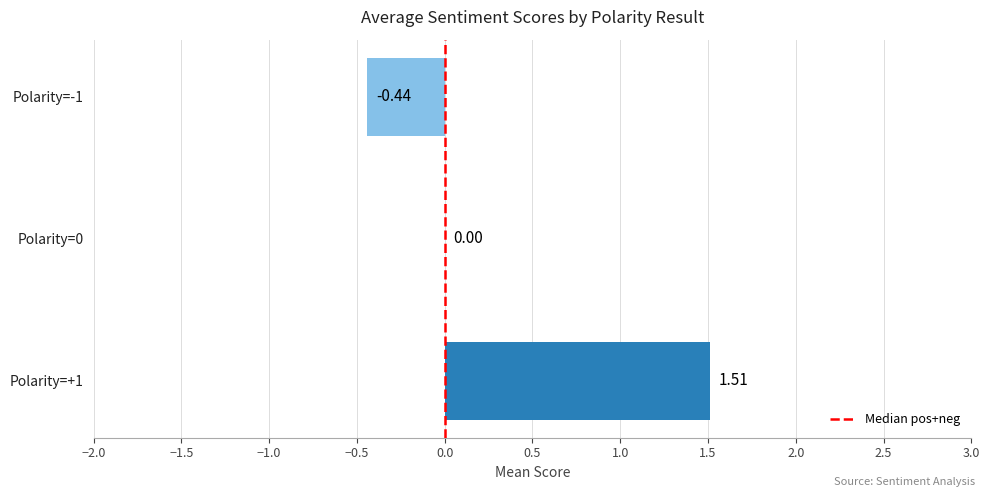

What is the change in value from Polarity=+1 to Polarity=0?

-1.5